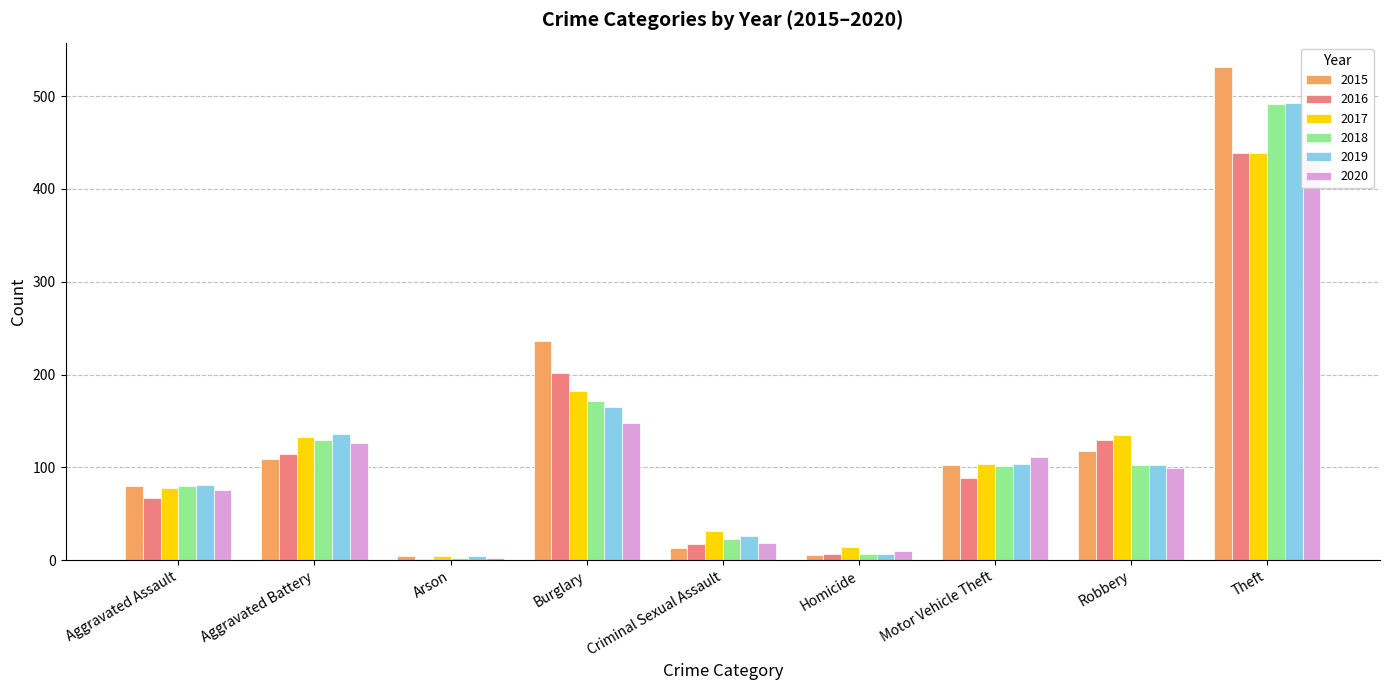

Reading right to left, transcribe all the data shown in this chart.

2015: 531	118	103	6	13	236	4	109	80
2016: 439	129	88	7	17	202	1	114	67
2017: 439	135	104	14	31	182	4	133	78
2018: 491	102	101	7	23	171	2	129	80
2019: 493	102	104	7	26	165	5	136	81
2020: 438	99	111	10	18	148	2	126	76